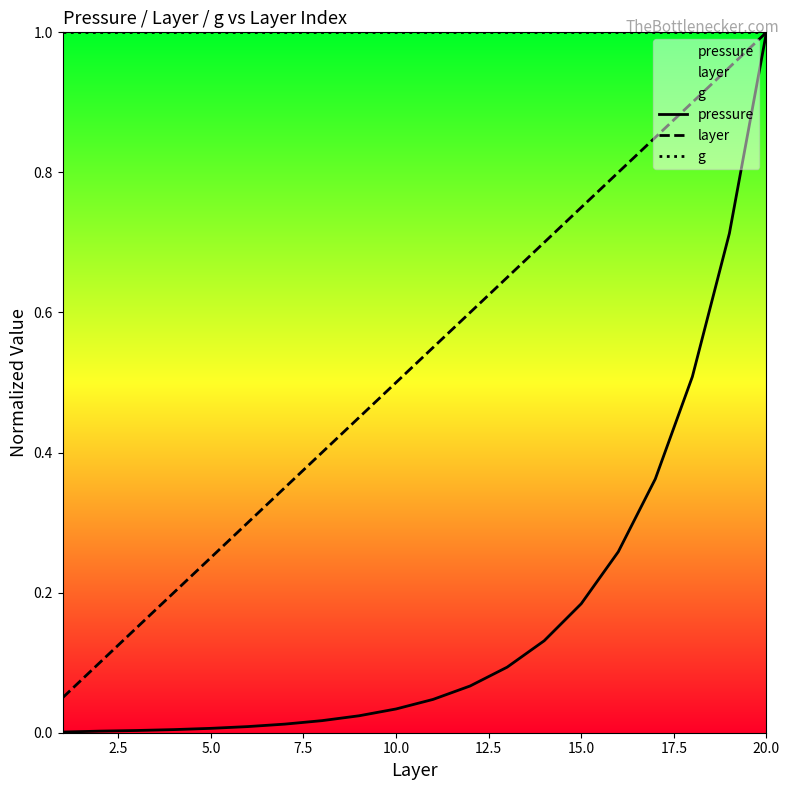

At how many categories does at least one series exceed 0?

20